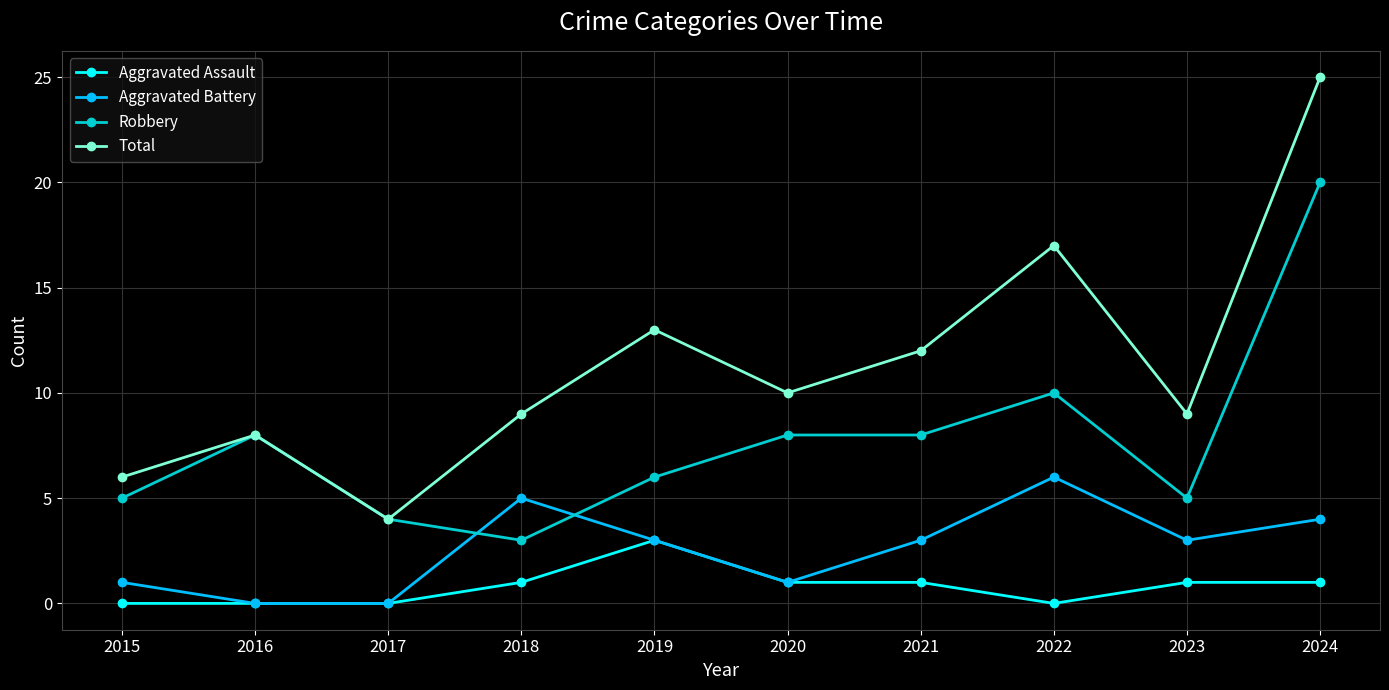

Rank the series at 2023 from lowest to highest value.

Aggravated Assault, Aggravated Battery, Robbery, Total